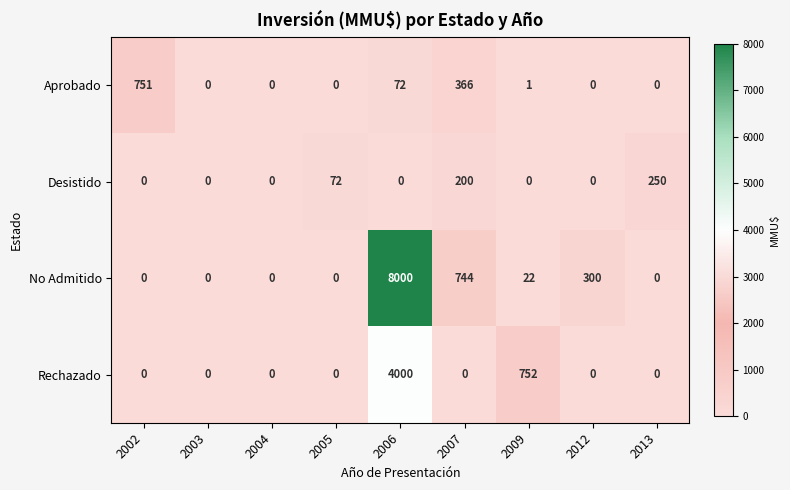

True or false: Desistido has a value of 0 at 2002.

True